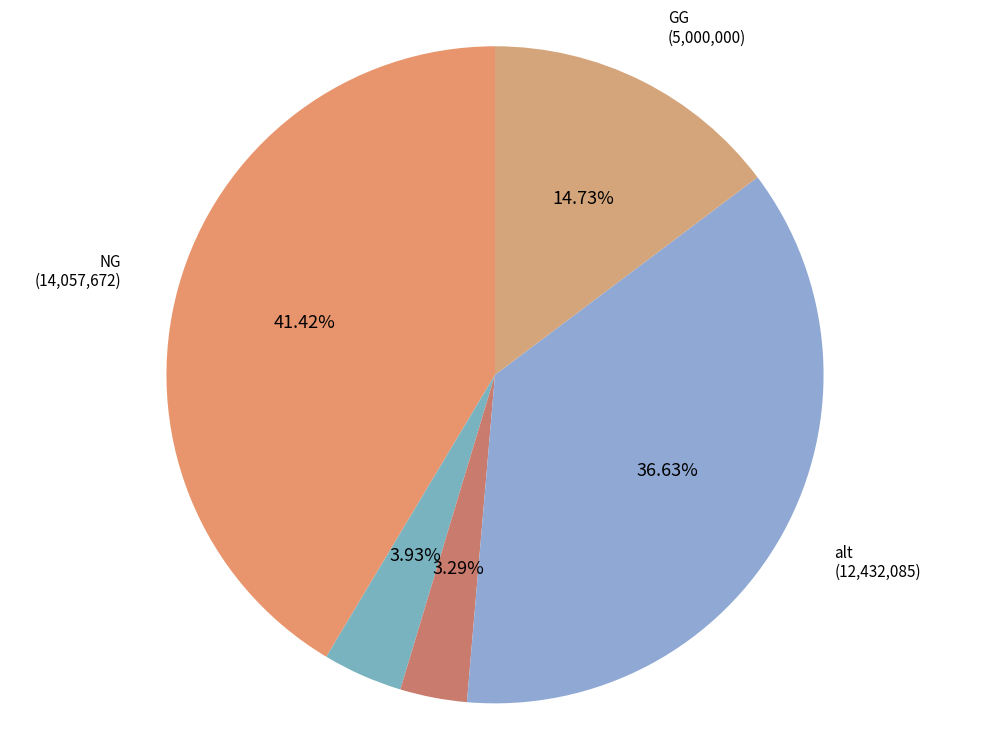

Is there a majority slice in this chart?

No